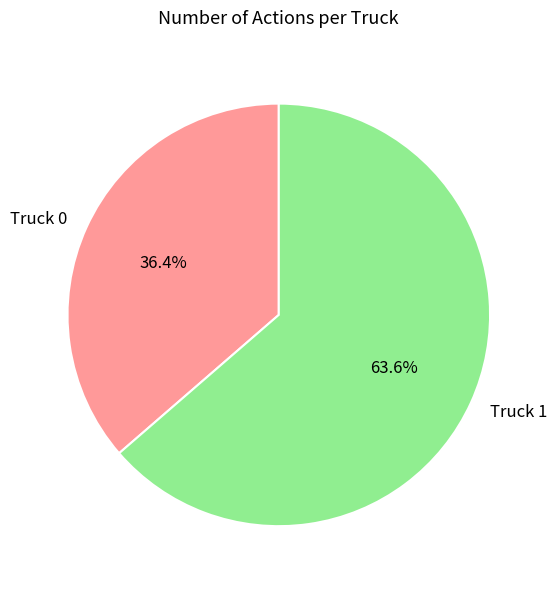

To the nearest percent, what portion does Truck 1 represent?

64%